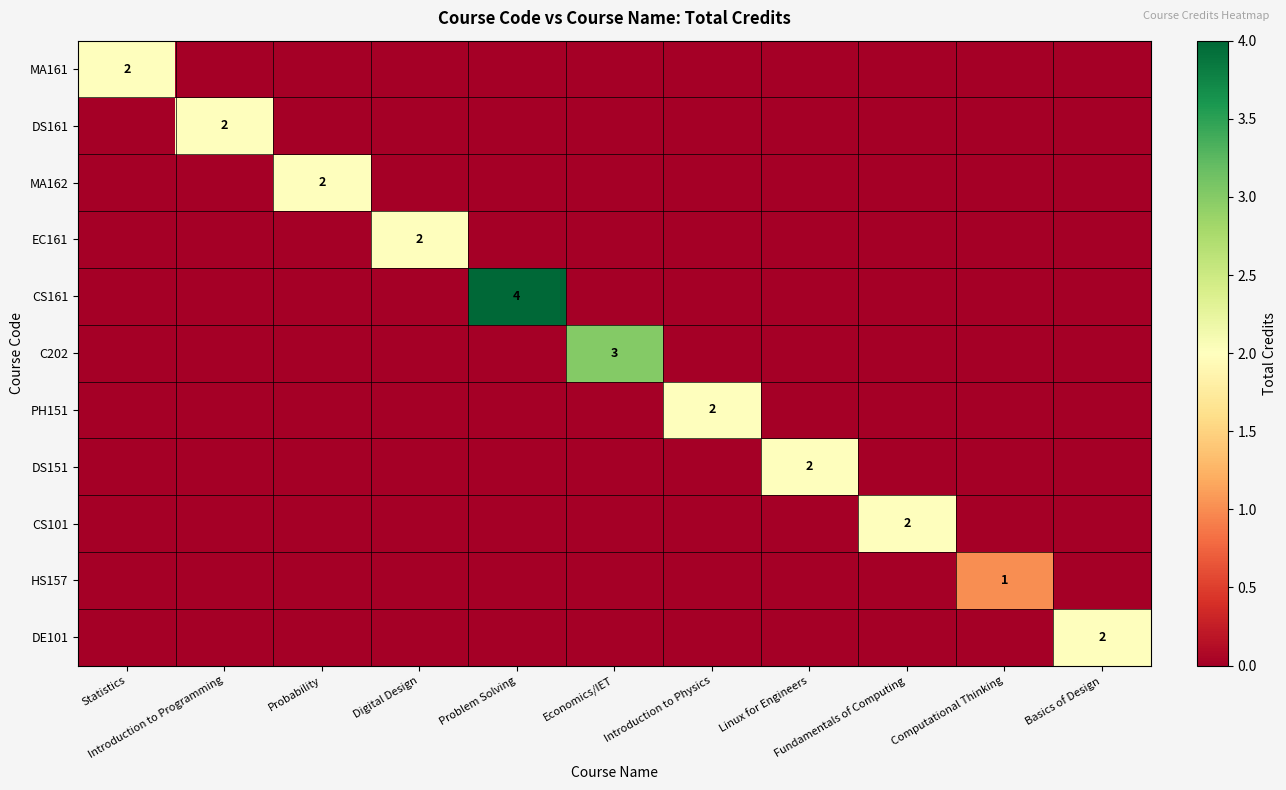

Rank the categories by C202 value from highest to lowest.

Economics/IET, Statistics, Introduction to Programming, Probability, Digital Design, Problem Solving, Introduction to Physics, Linux for Engineers, Fundamentals of Computing, Computational Thinking, Basics of Design